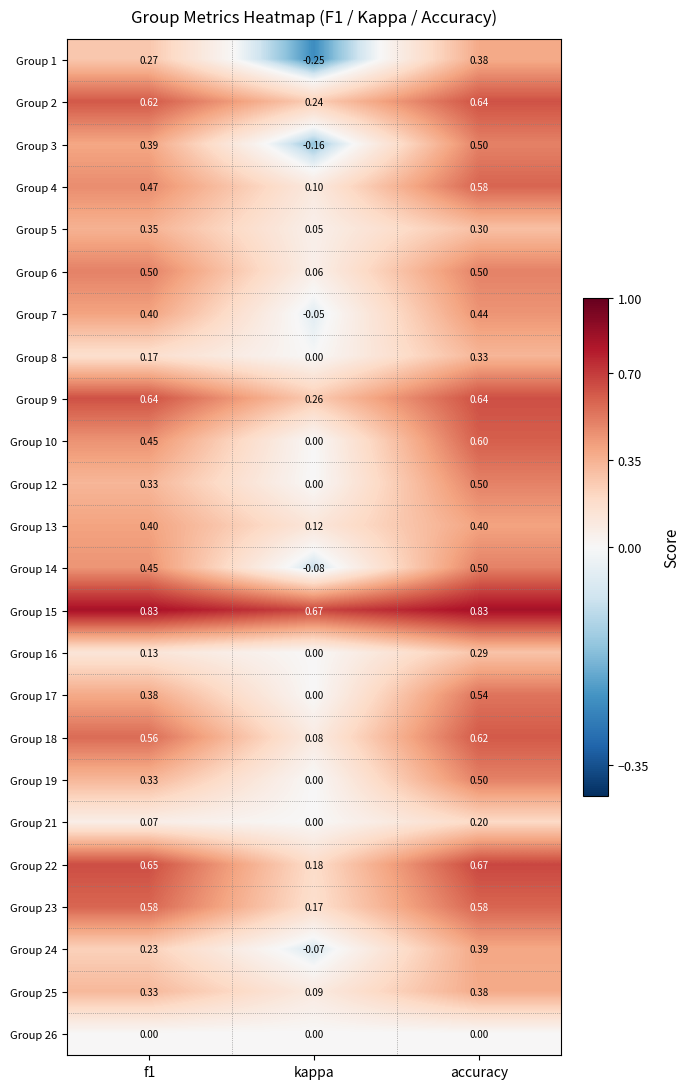

How many series are shown in this chart?

24